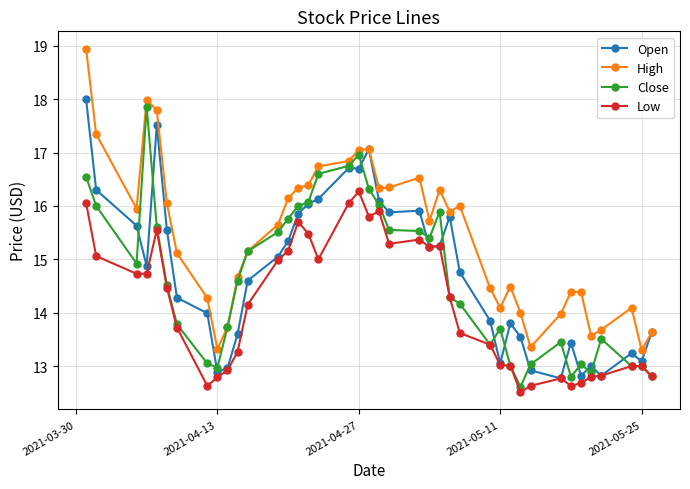

What is the greatest value displayed?

18.9